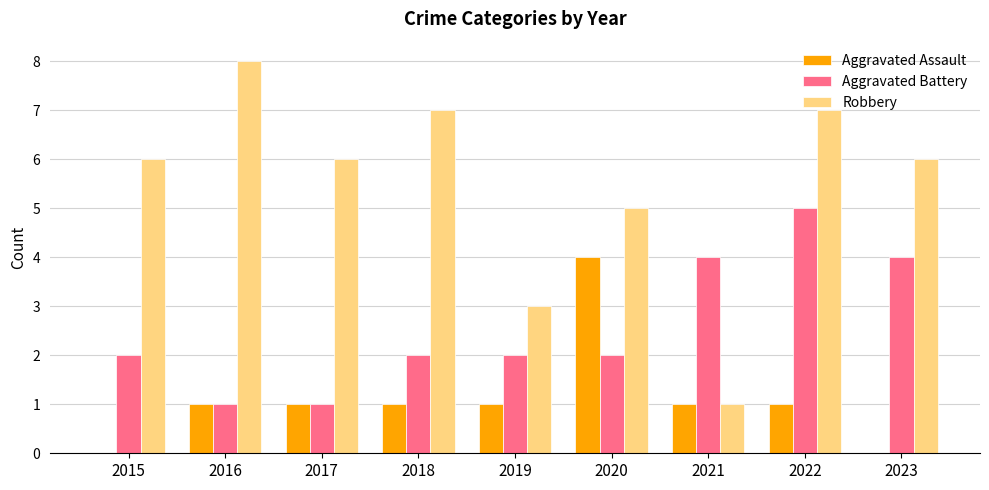

Reading left to right, what are all the values shown in this chart?

Aggravated Assault: 2015=0	2016=1	2017=1	2018=1	2019=1	2020=4	2021=1	2022=1	2023=0
Aggravated Battery: 2015=2	2016=1	2017=1	2018=2	2019=2	2020=2	2021=4	2022=5	2023=4
Robbery: 2015=6	2016=8	2017=6	2018=7	2019=3	2020=5	2021=1	2022=7	2023=6